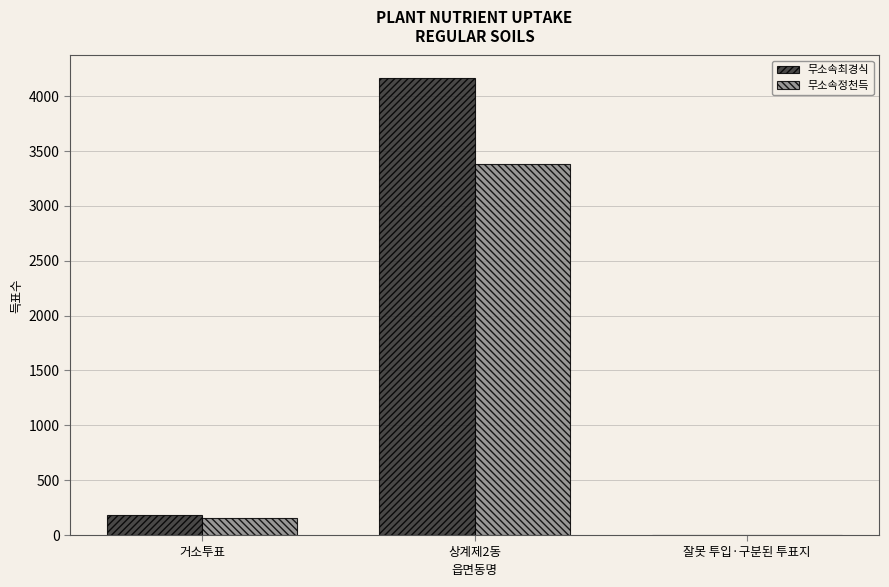

Reading left to right, extract all data points from this chart.

무소속최경식: 거소투표=178	상계제2동=4163	잘못 투입·구분된 투표지=1
무소속정천득: 거소투표=159	상계제2동=3380	잘못 투입·구분된 투표지=1